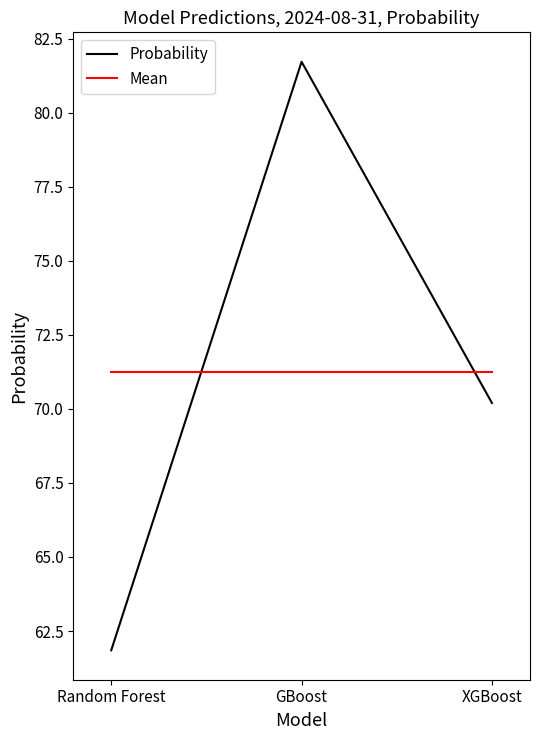

Count the number of data series in this chart.

2